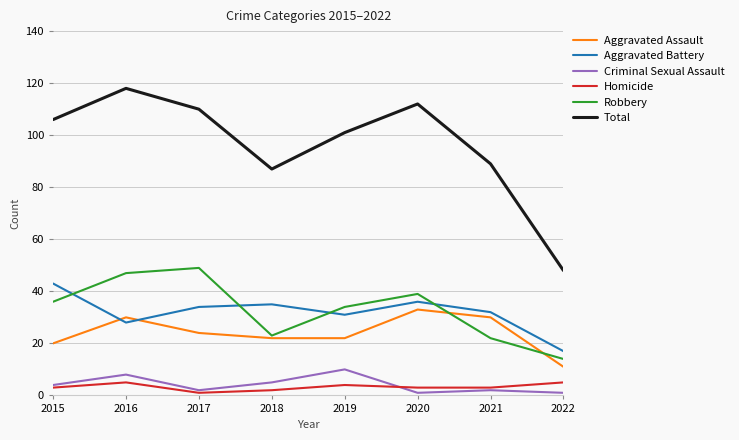

What is the greatest value displayed?

118